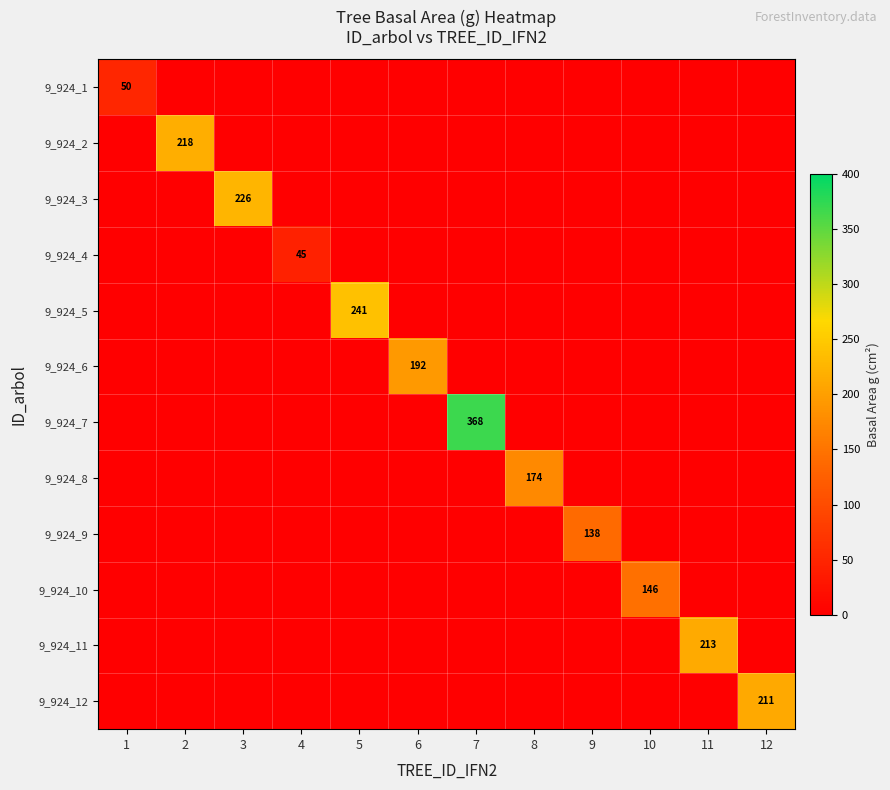

True or false: 9_924_12 has a value of 211 at 12.

True